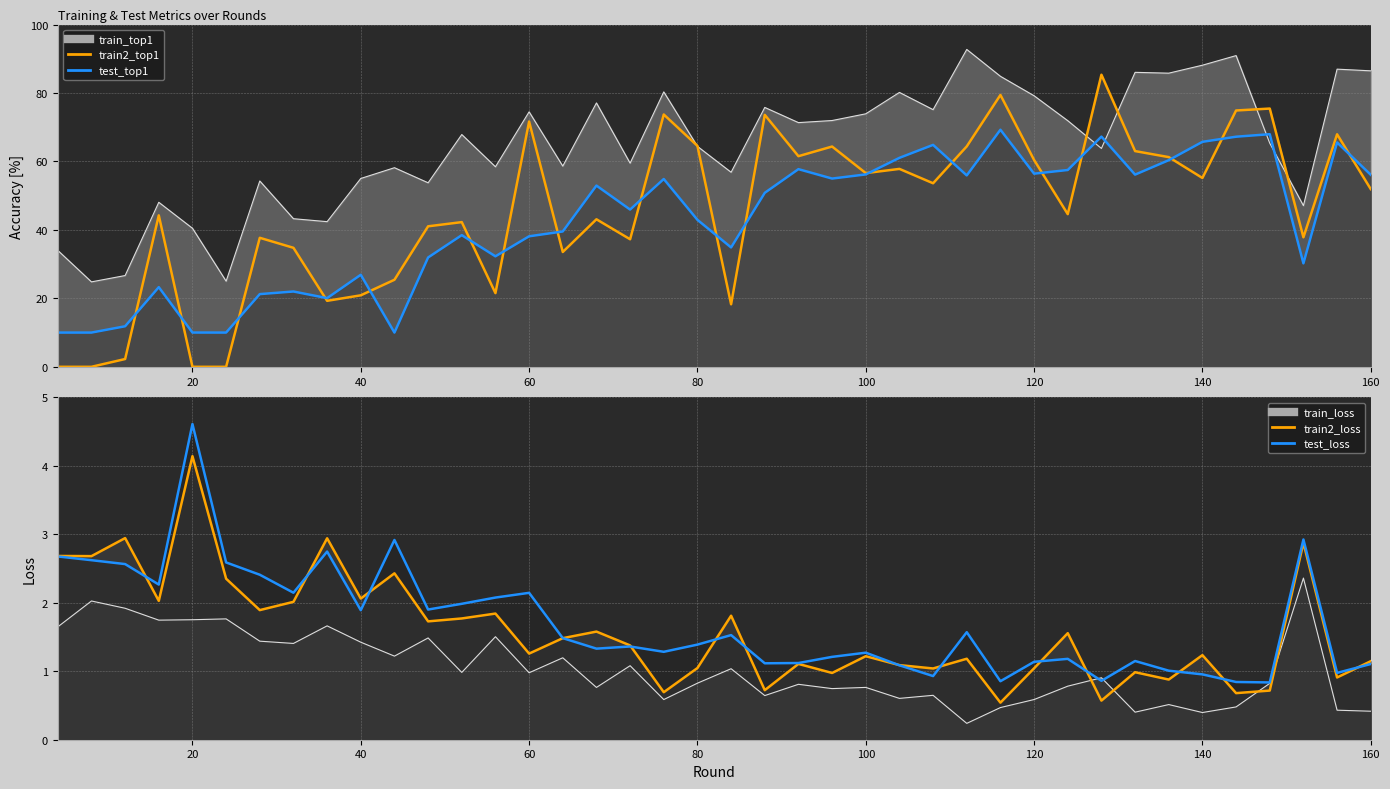

Does the chart display data point markers on the line(s)?

No